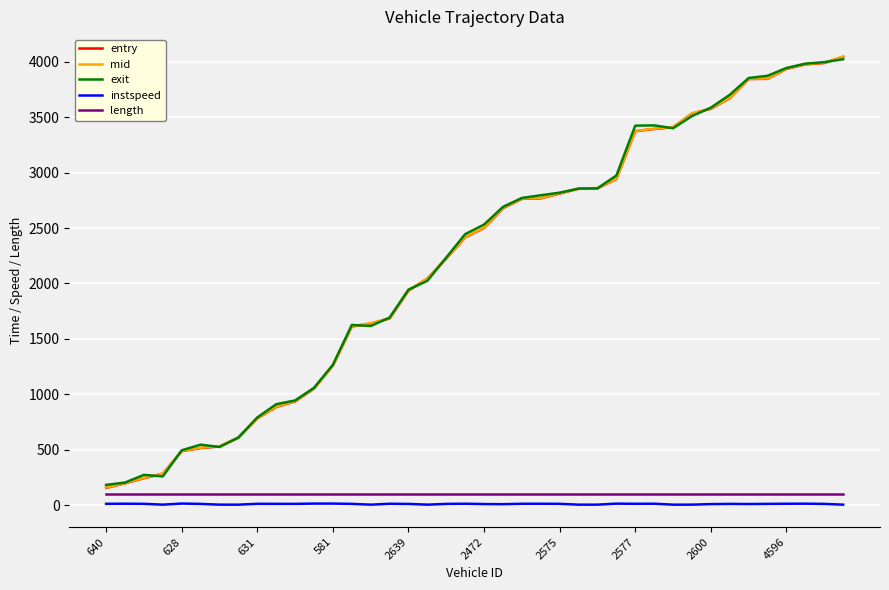

True or false: exit and instspeed cross at least once.

False